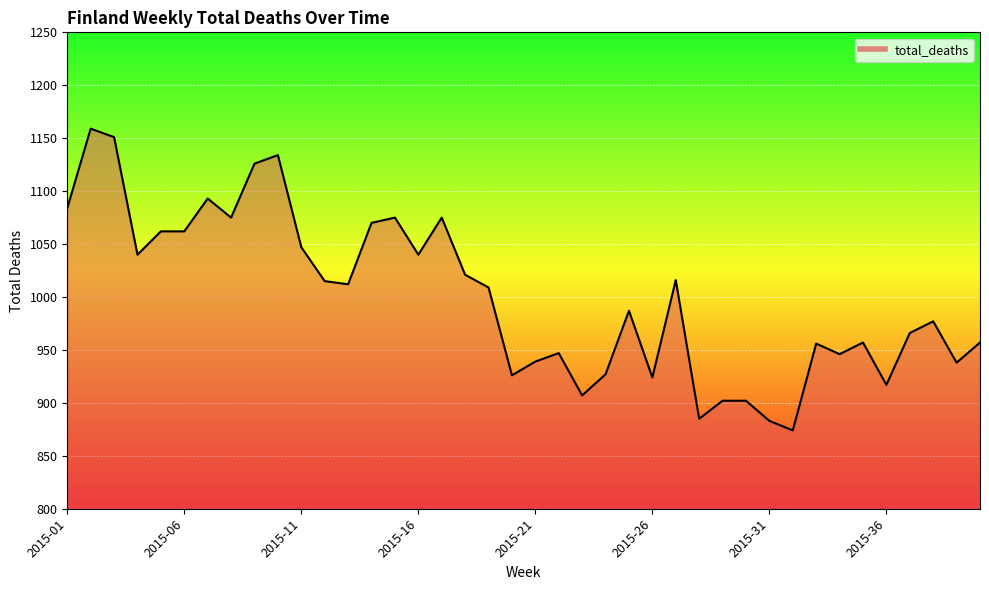

What is the greatest value displayed?

1159